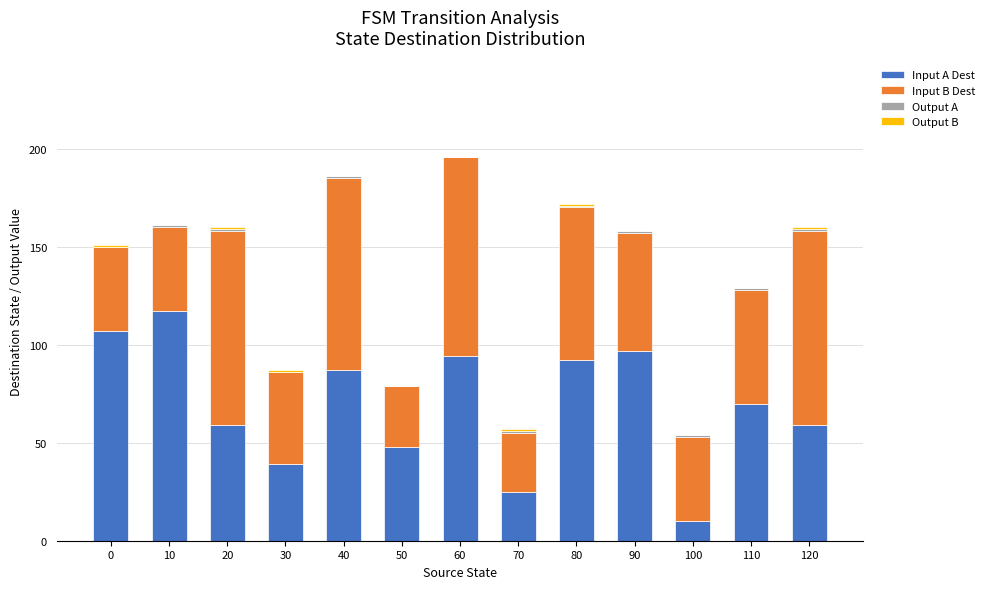

At which label does Input A Dest reach its peak?

10